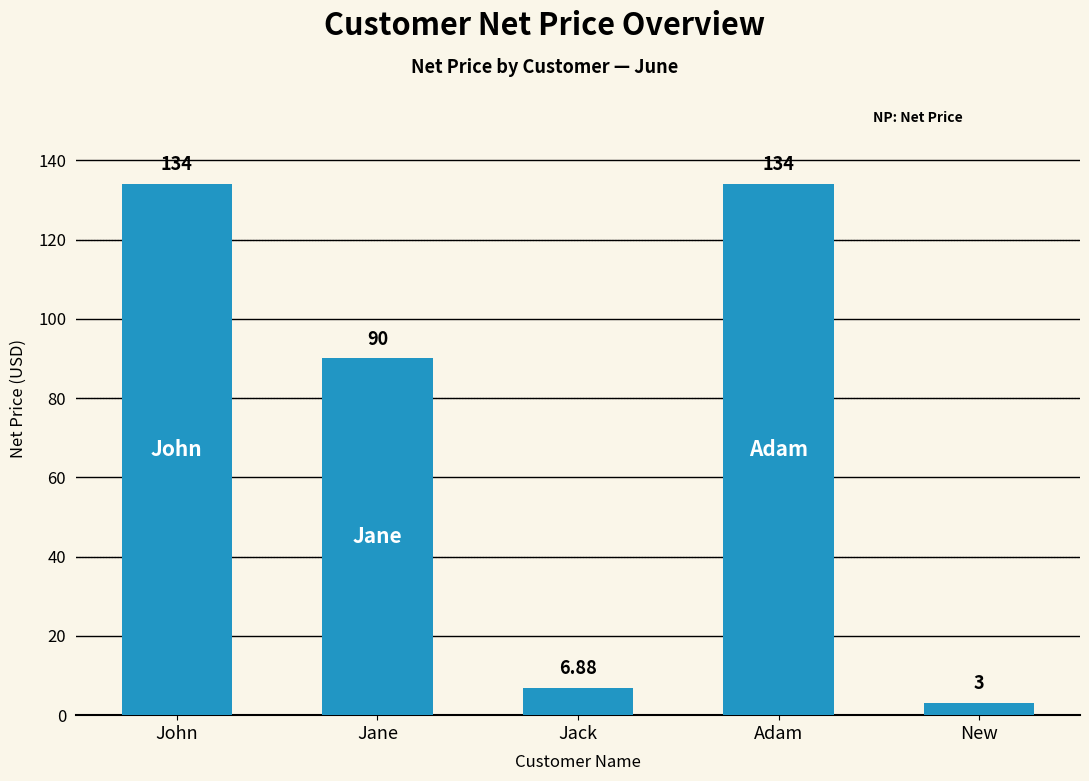

Where is the data nearest to the value 68?

Jane